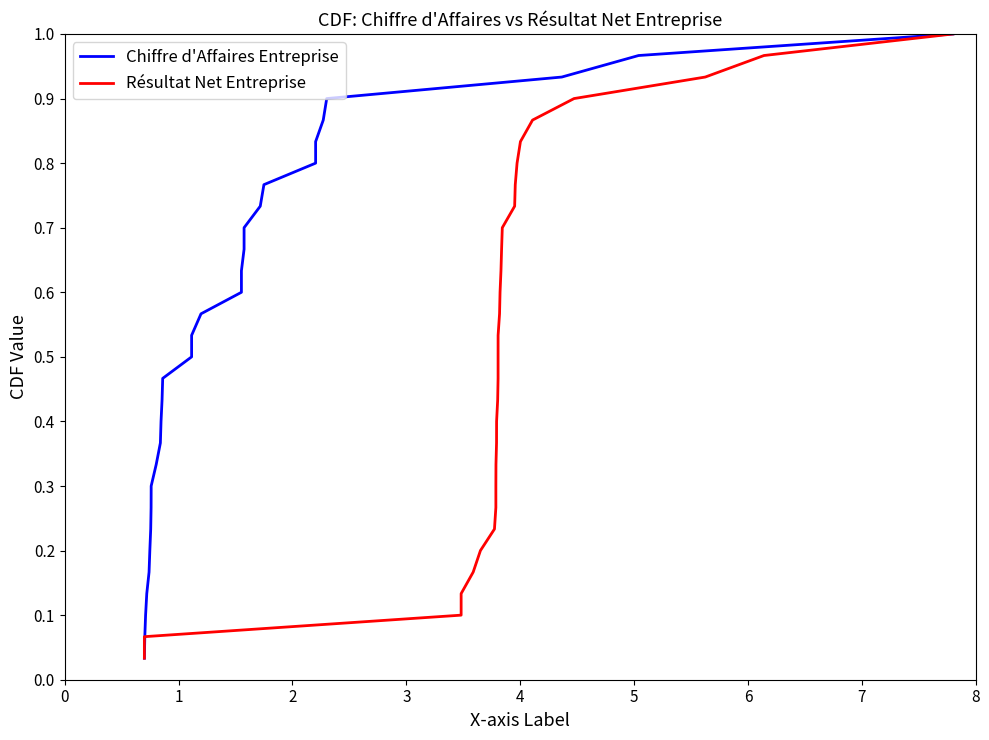

True or false: Résultat Net Entreprise has more than 0 points higher than both neighbors.

False